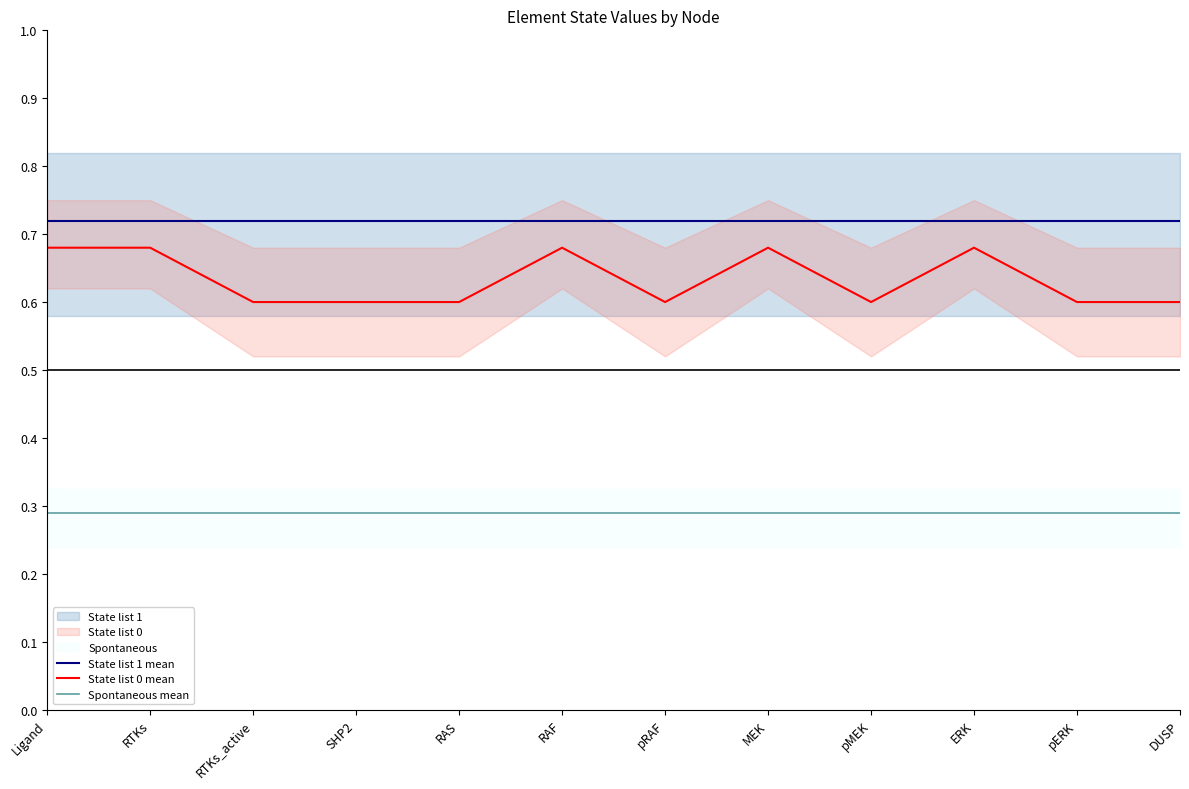

What value does the State list 0 mean series have at MEK?

0.7